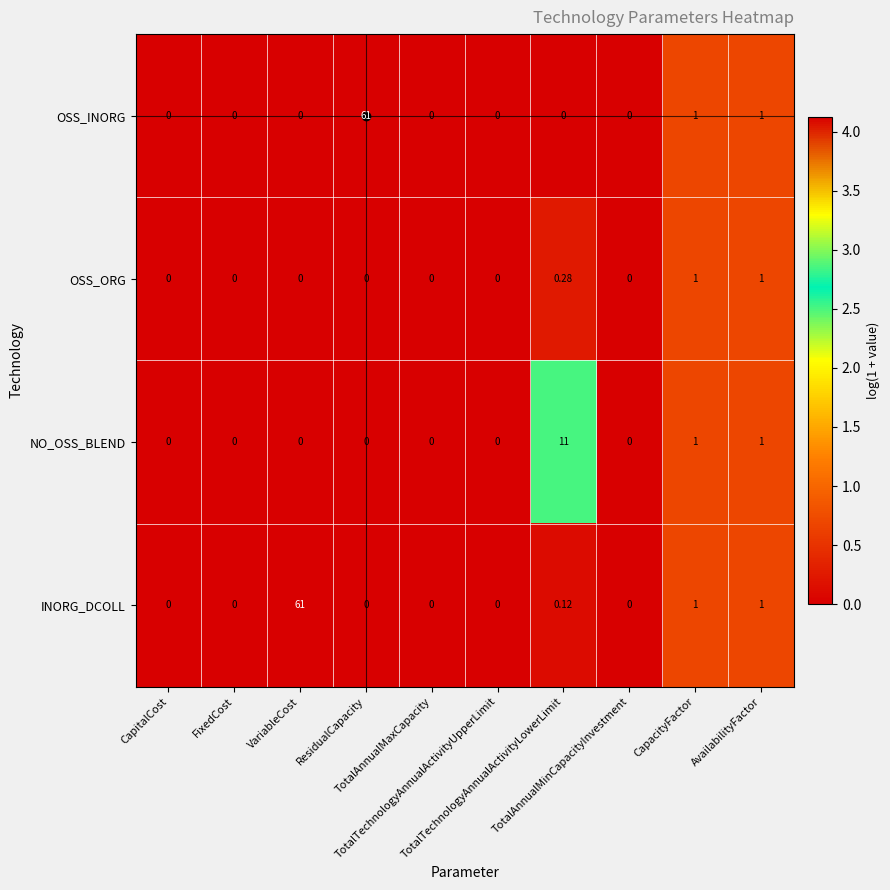

Which series has the largest total across all categories?

INORG_DCOLL